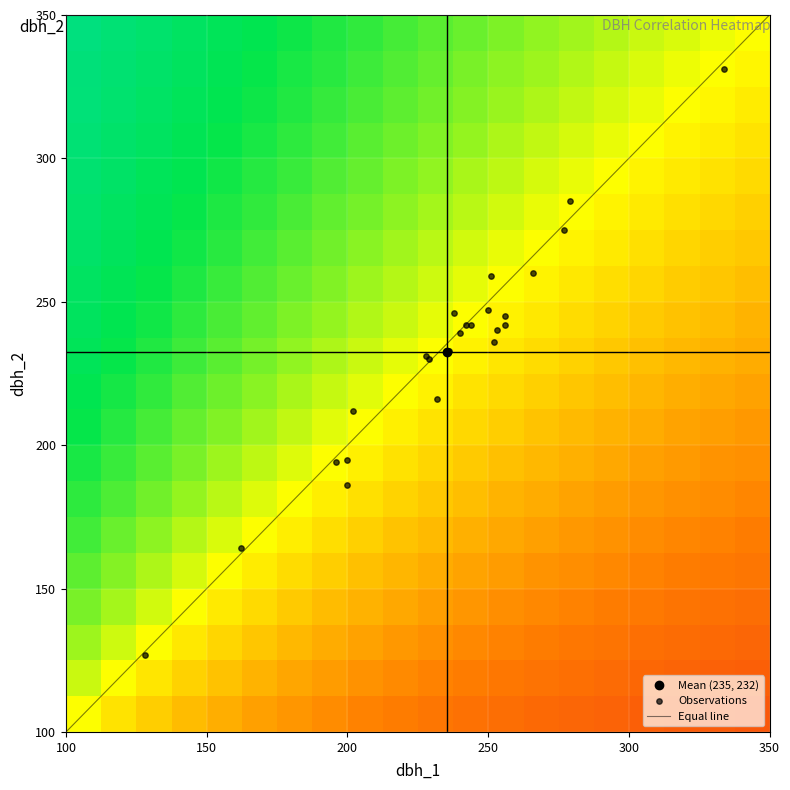

What is the highest value of the Equal line series?

350.0